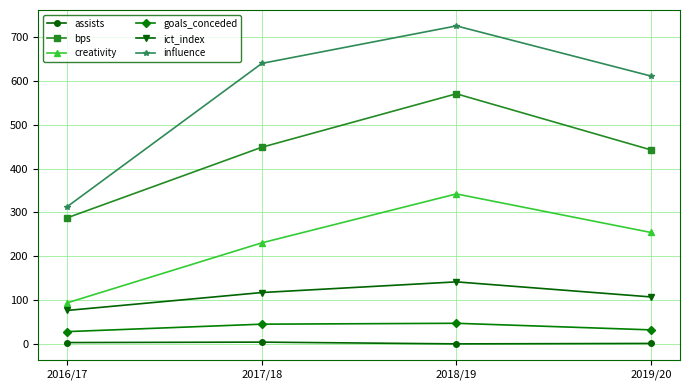

Count the assists values in the range 1 to 4.

3